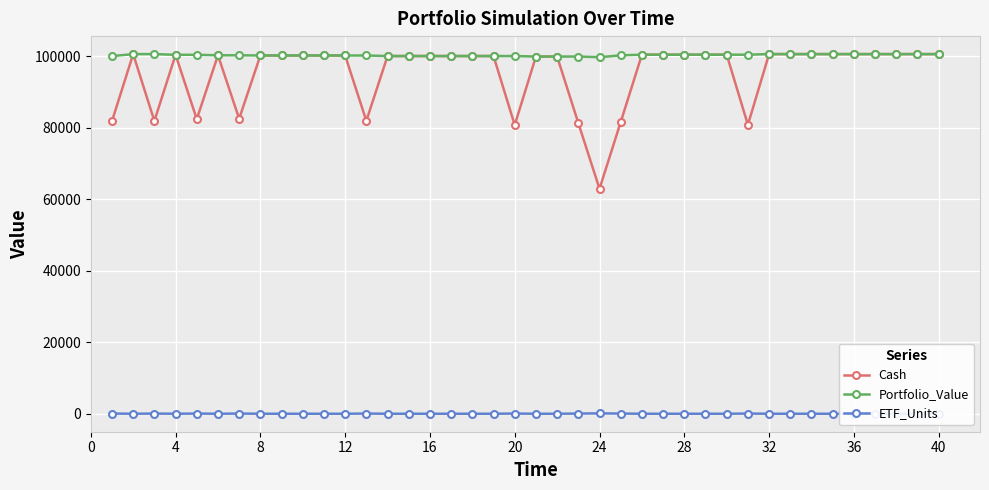

What is the lowest value of the Cash series?

62899.6